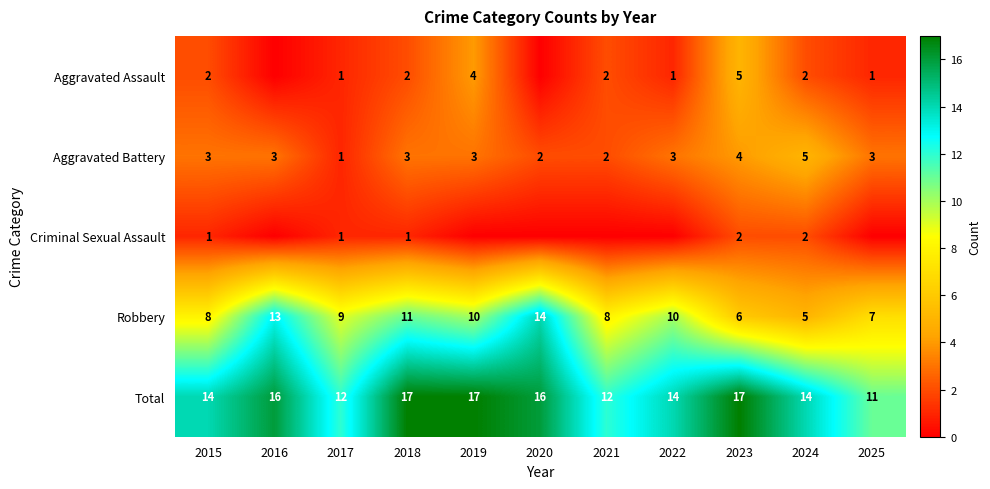

At how many categories does at least one series exceed 7?

11